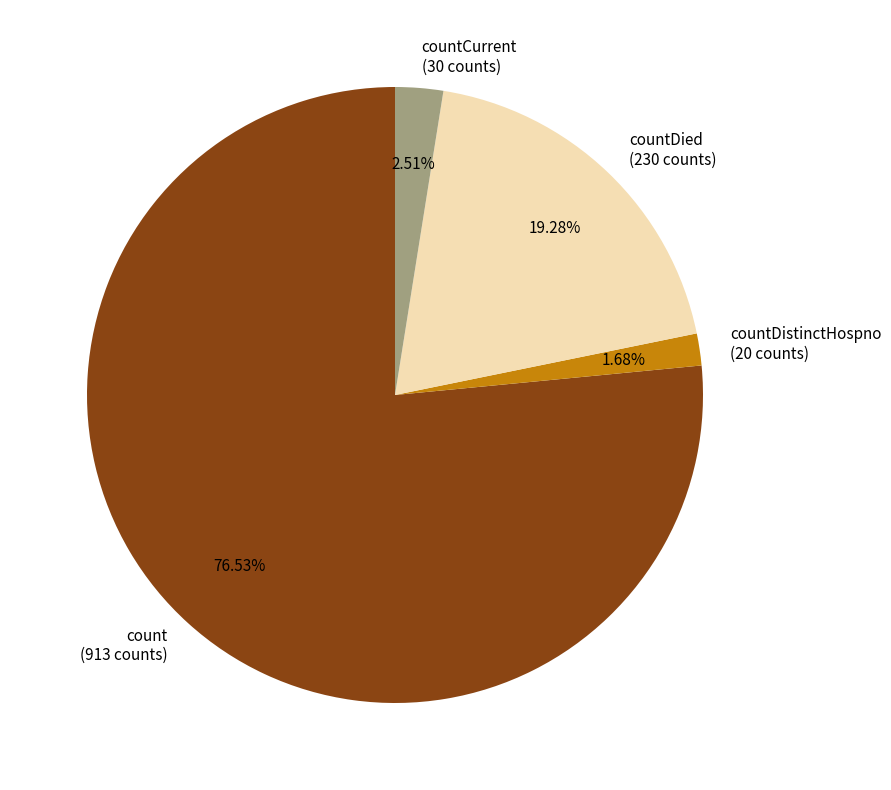

To the nearest percent, what percentage of the pie is countCurrent?

3%